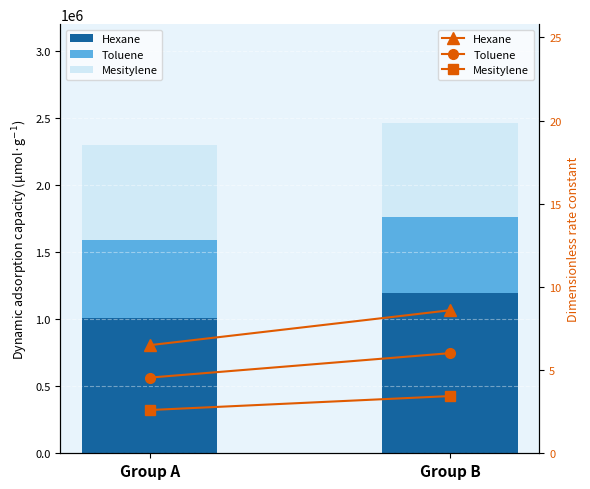

What is the total value across all series at Group A?

13.7